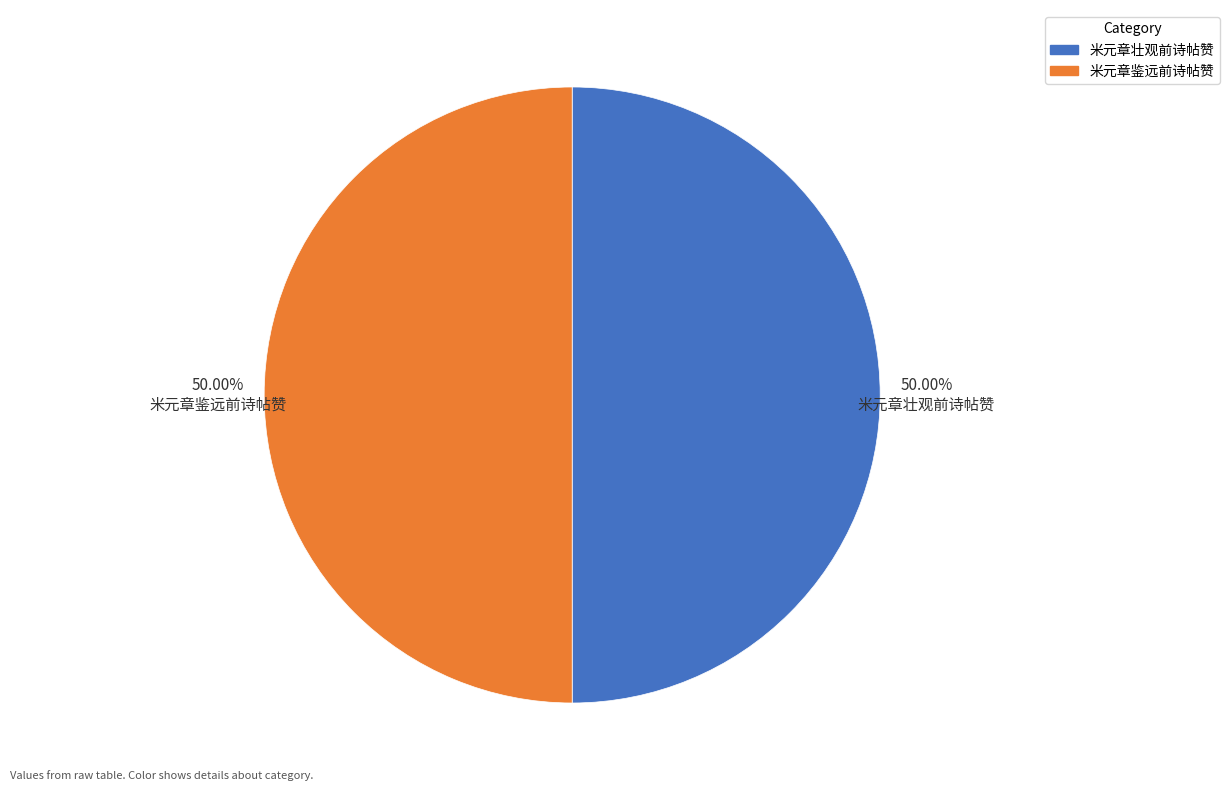

True or false: 米元章鉴远前诗帖赞 accounts for 56% of the total.

False